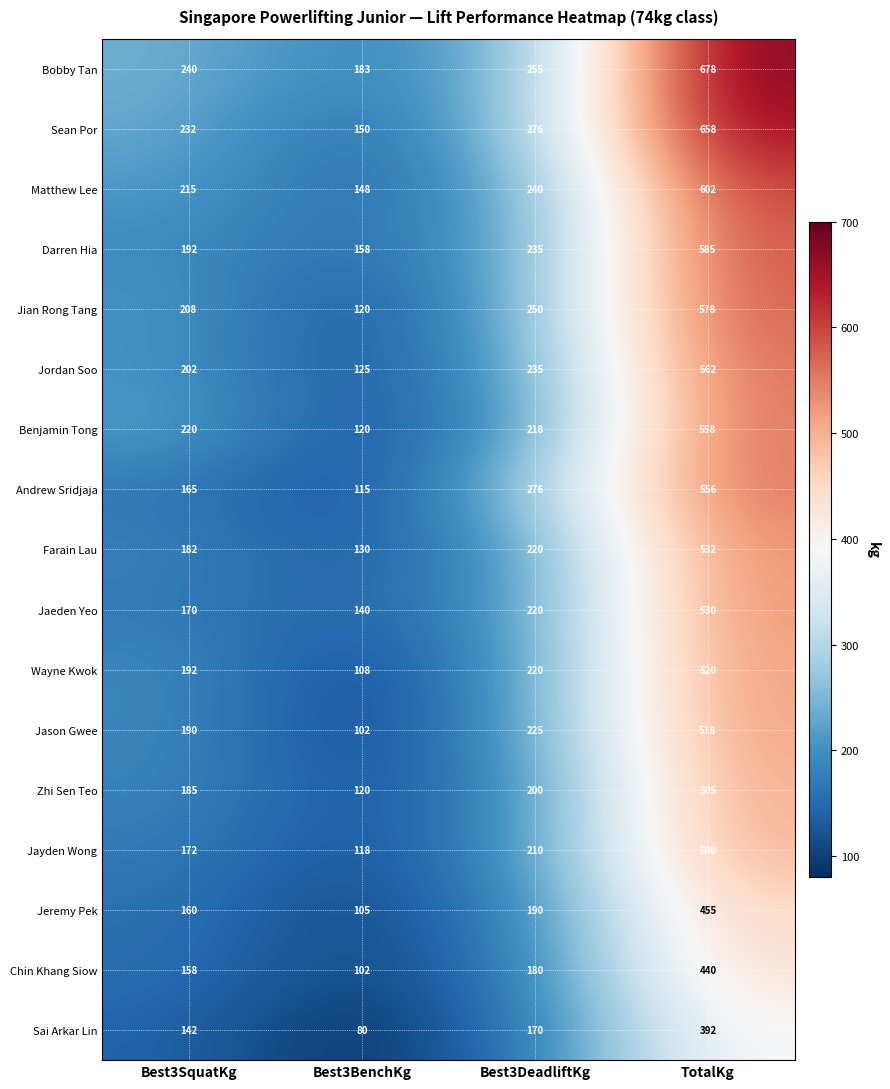

Rank the series by their maximum value, from highest to lowest.

Bobby Tan, Sean Por, Matthew Lee, Darren Hia, Jian Rong Tang, Jordan Soo, Benjamin Tong, Andrew Sridjaja, Farain Lau, Jaeden Yeo, Wayne Kwok, Jason Gwee, Zhi Sen Teo, Jayden Wong, Jeremy Pek, Chin Khang Siow, Sai Arkar Lin